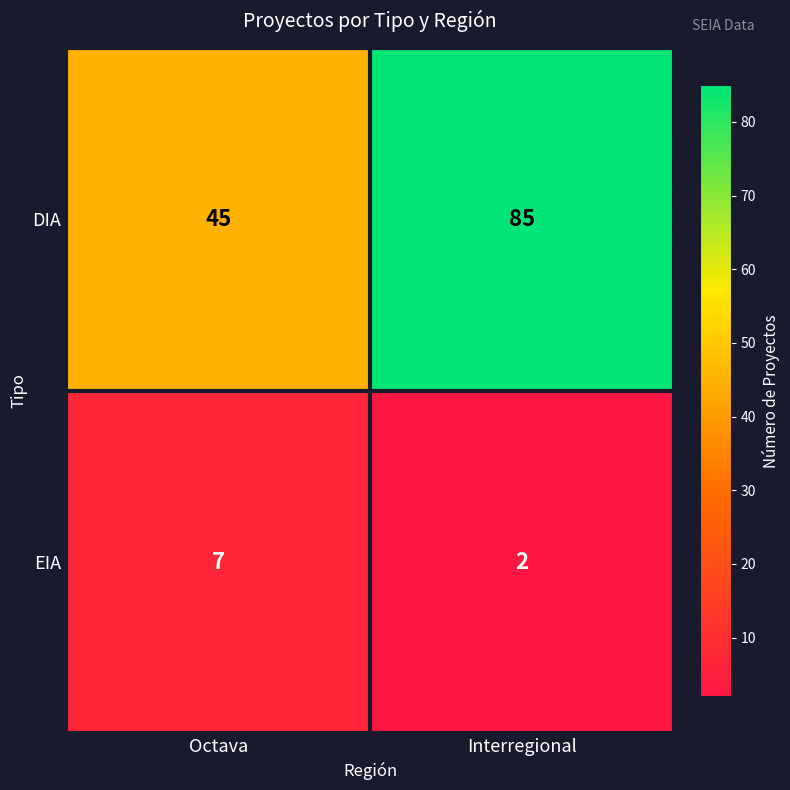

Rank the series at Octava from highest to lowest value.

DIA, EIA